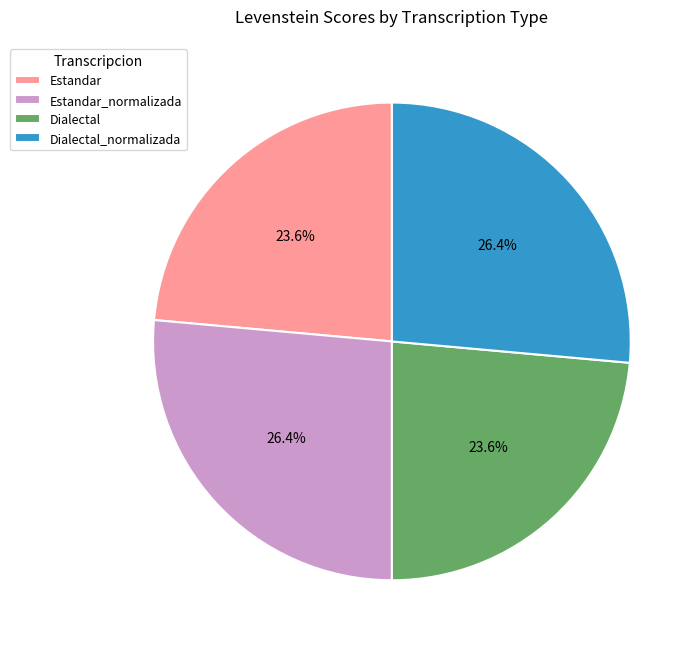

How many segments does this pie chart have?

4